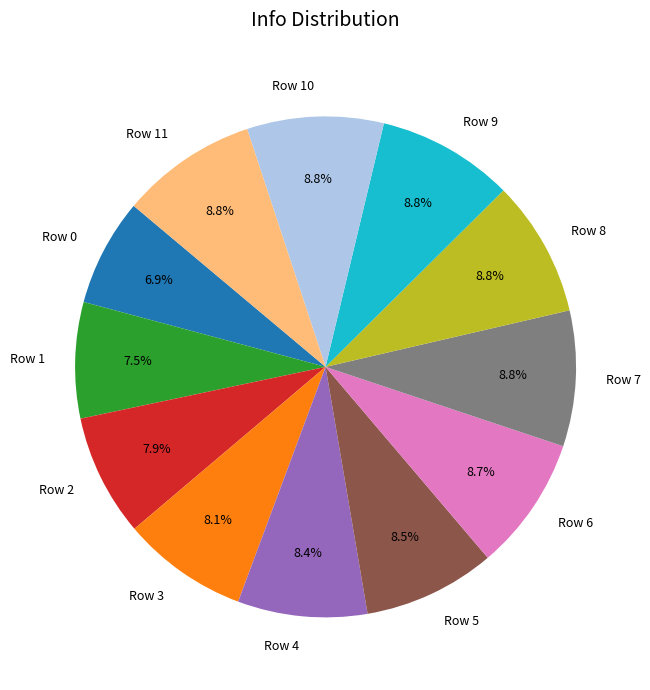

To the nearest percent, what is the difference between the Row 2 and Row 5 slice percentages?

1%